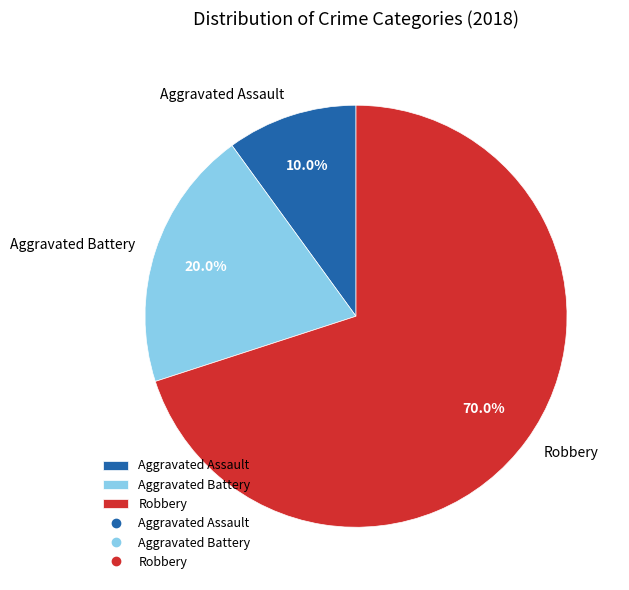

Is there any slice that represents more than half of the pie?

Yes